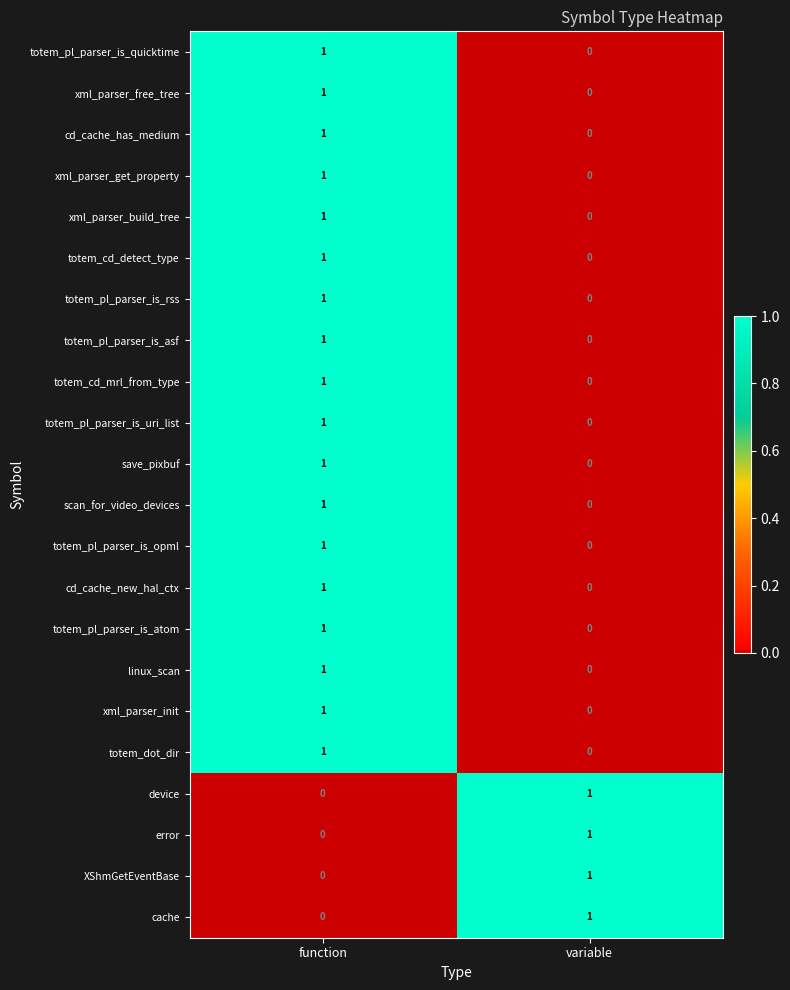

At which label does XShmGetEventBase reach its minimum?

function